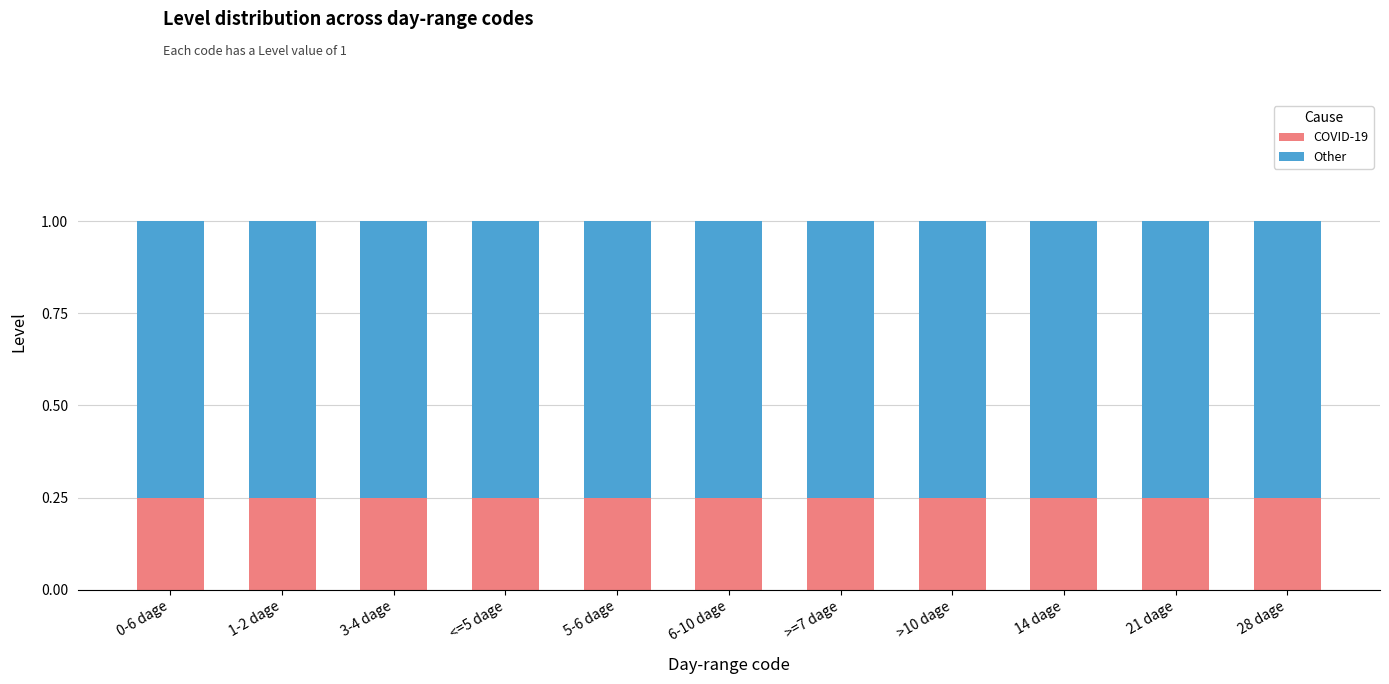

True or false: COVID-19 has a value of 0.1 at <=5 dage.

False